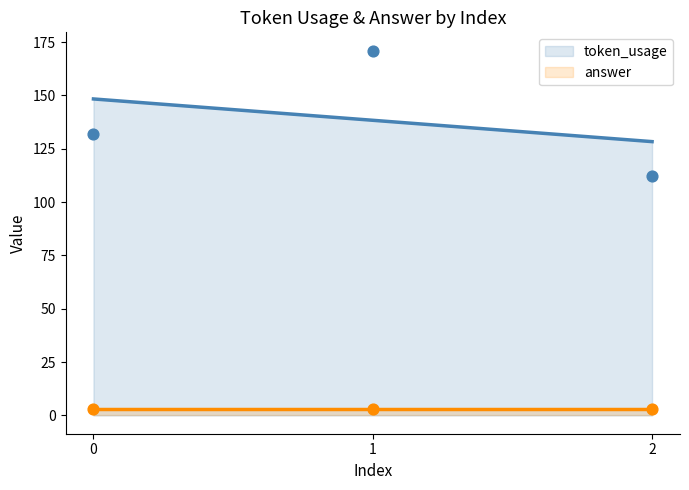

What is the ratio of the value at 2 to the value at 0?

0.8